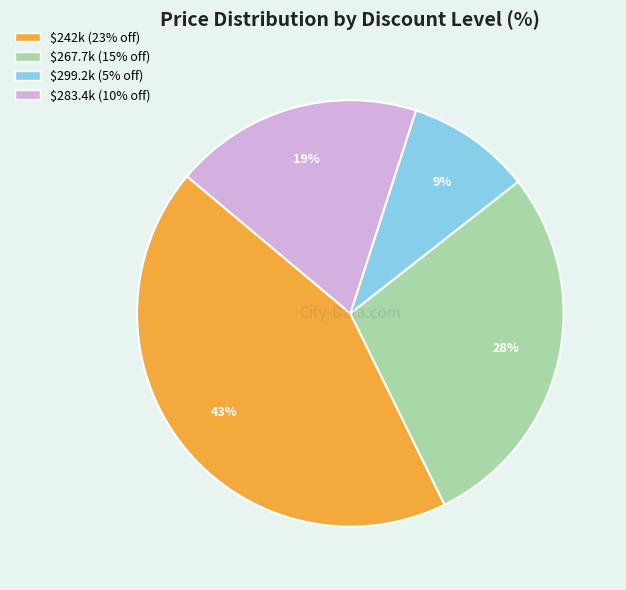

To the nearest percent, what is the difference between the largest and smallest slice percentages?

34%